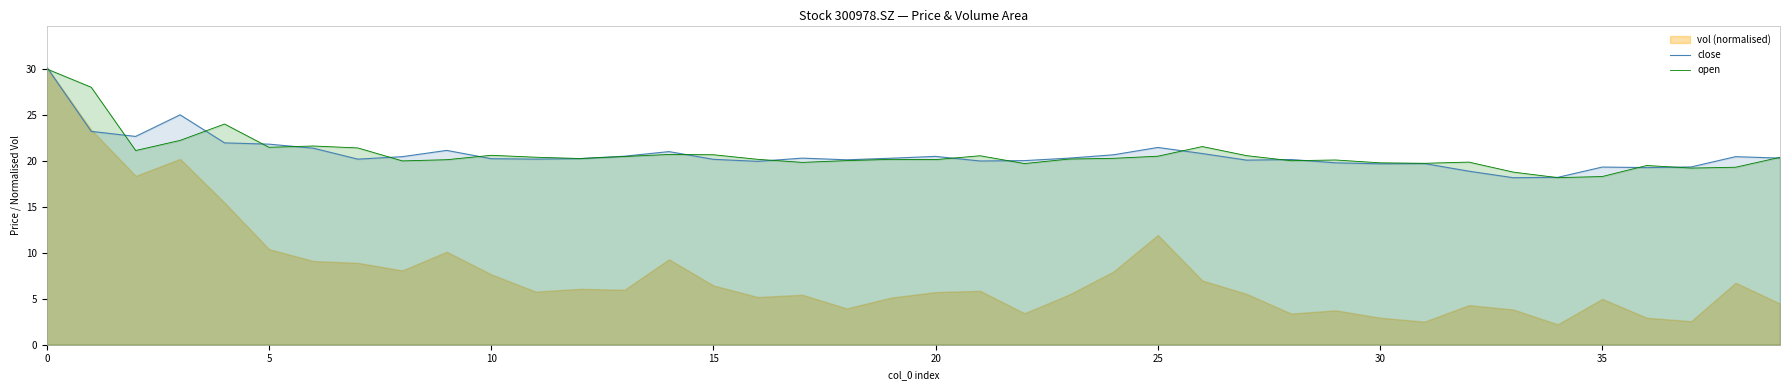

The value of open at 35 is 18.3. True or false?

True